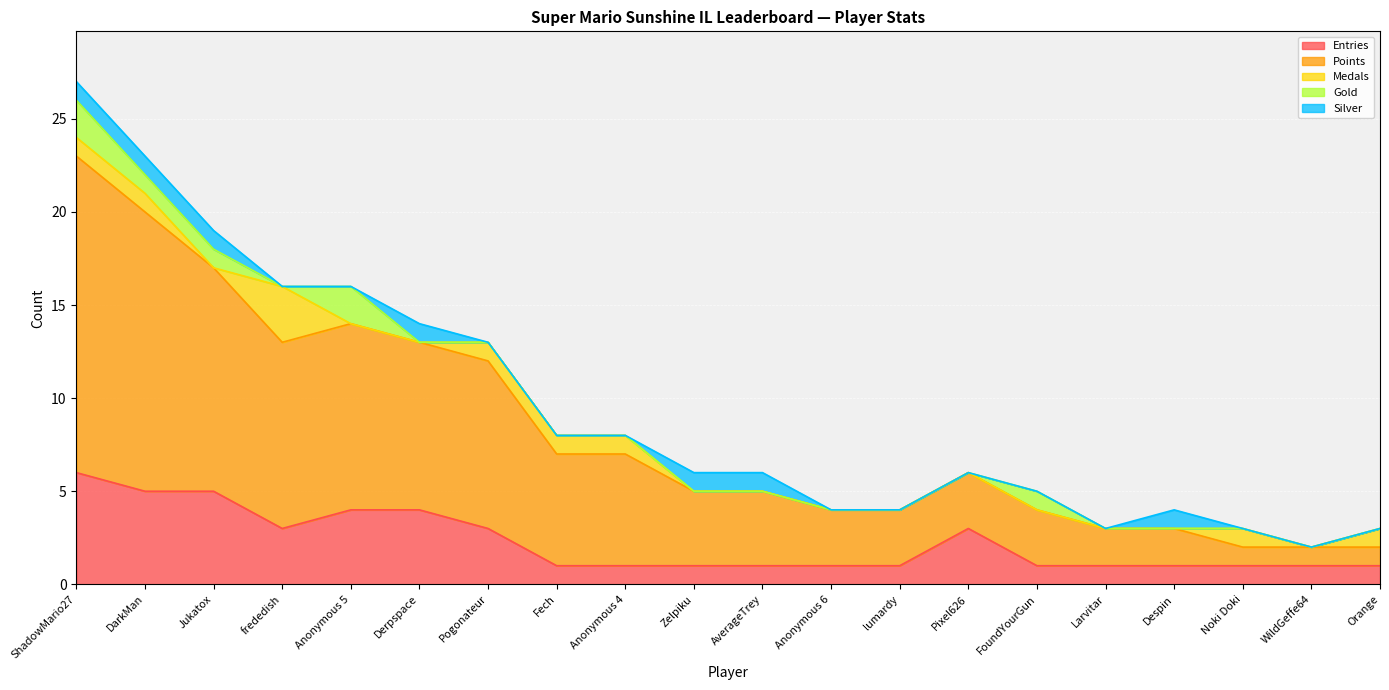

How many data points in Silver are above 0?

7